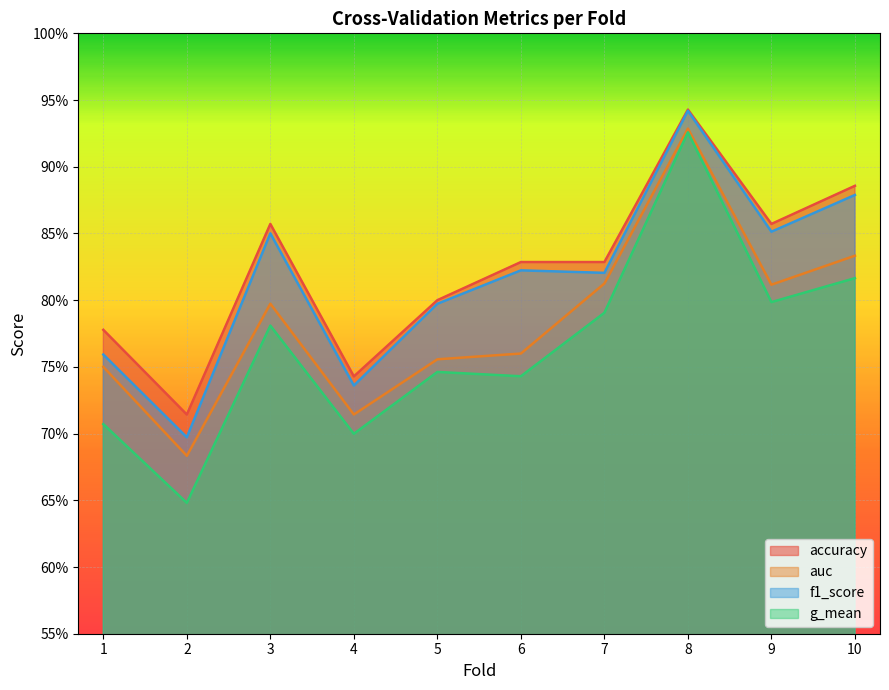

Which category has the highest value across all series?

8